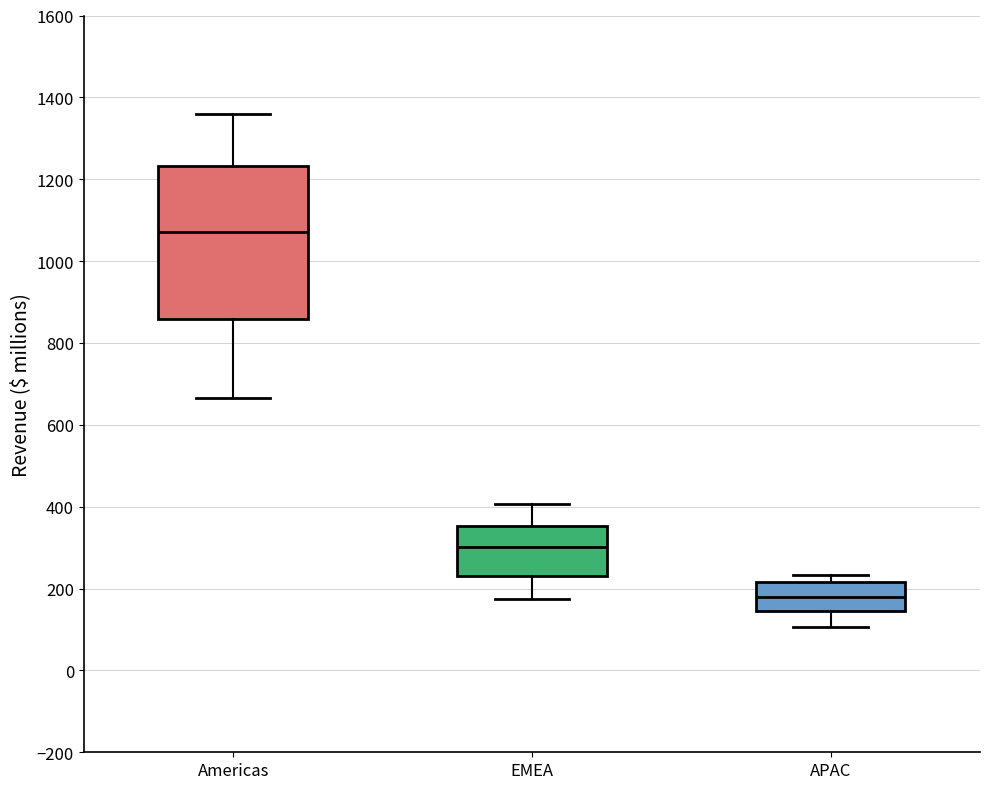

Which box's median line is the highest?

Americas